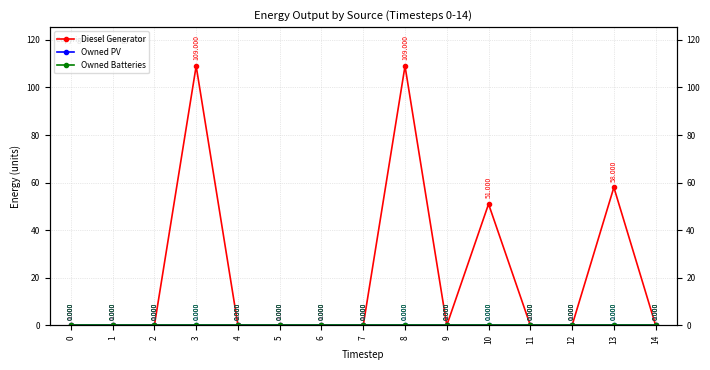

How many lines are shown in the chart?

3